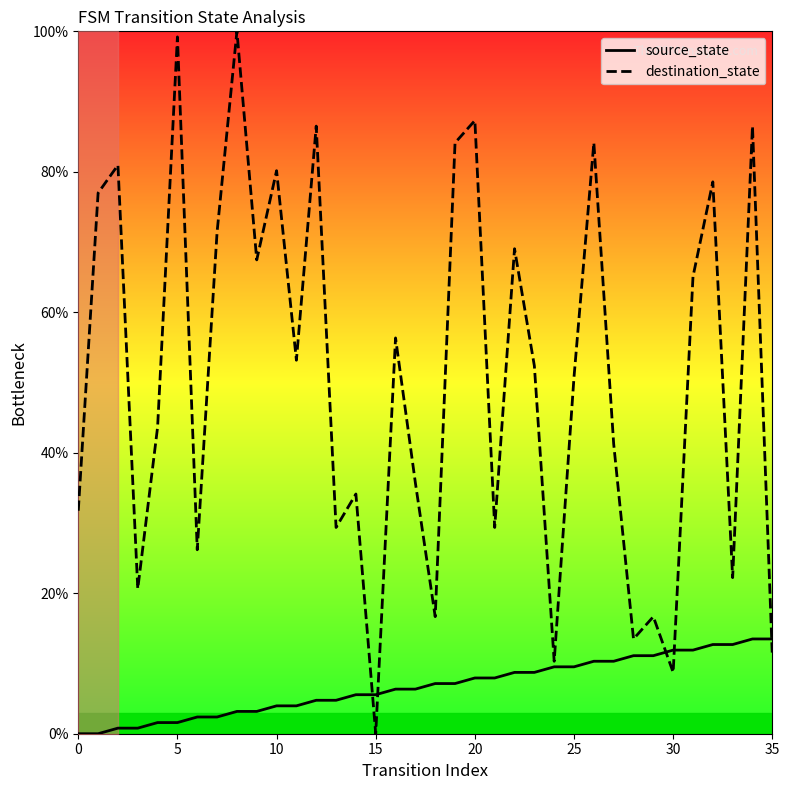

Where is source_state nearest to the value 6?

16